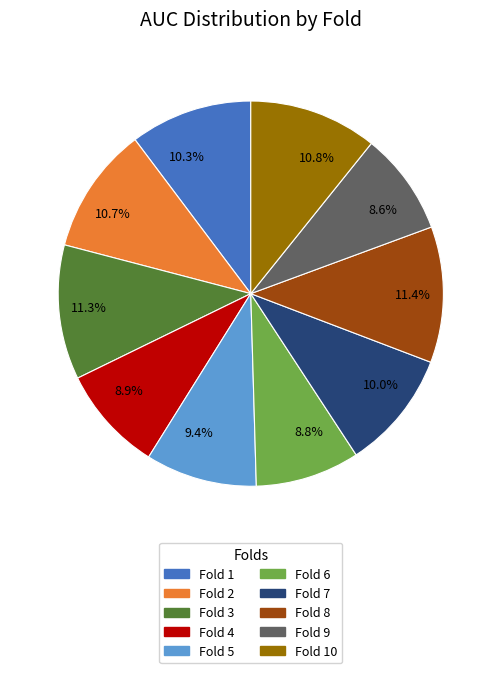

What percentage is the Fold 6 slice, to the nearest percent?

9%